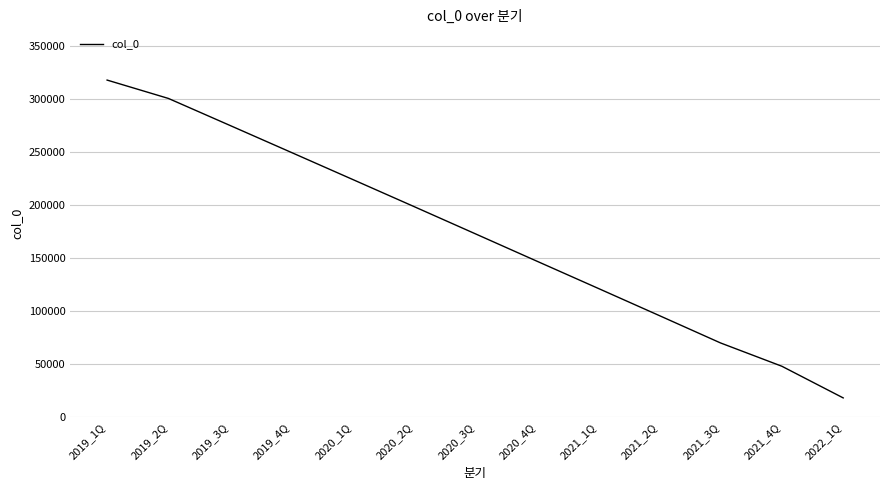

What is the maximum value shown in the chart?

317568